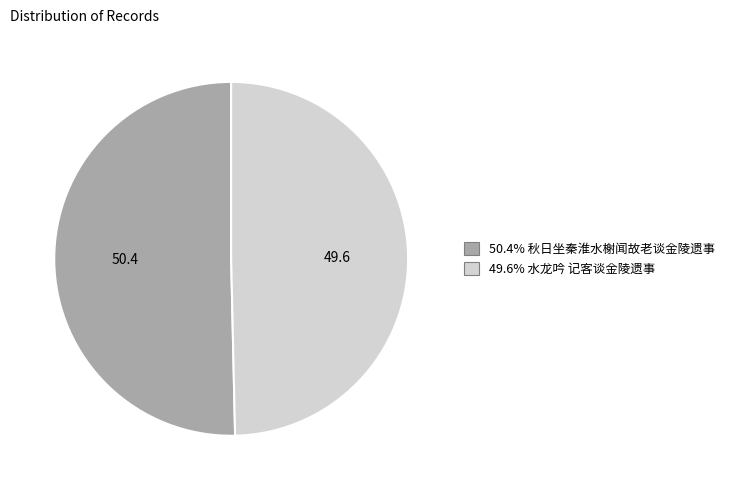

Is there any slice that represents more than half of the pie?

Yes